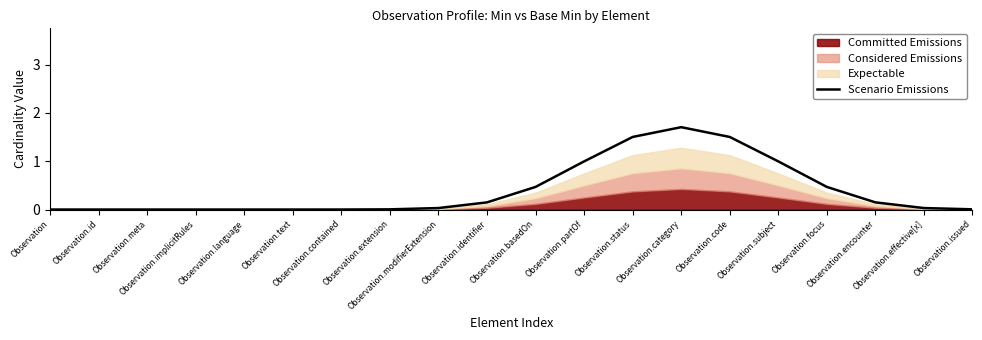

Reading left to right, extract all data points from this chart.

0.0	0.0	0.0	0.0	0.0	0.0	0.0	0.0	0.0	0.1	0.5	1.0	1.5	1.7	1.5	1.0	0.5	0.1	0.0	0.0